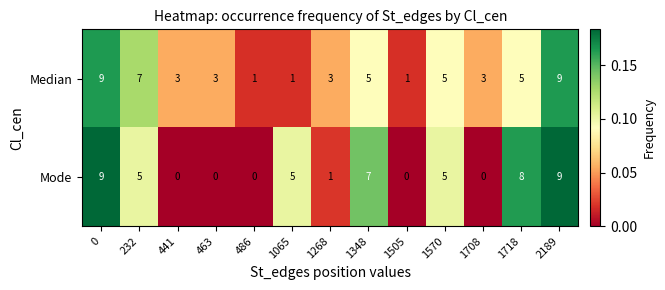

How many distinct data groups are displayed?

2